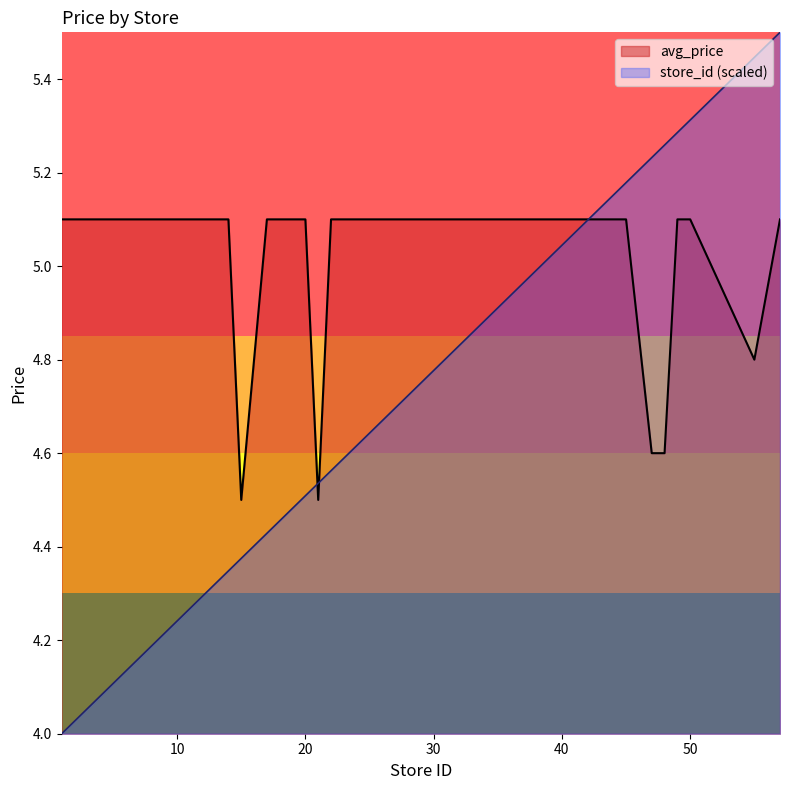

List the series in order of their overall mean, highest first.

avg_price, store_id (scaled)